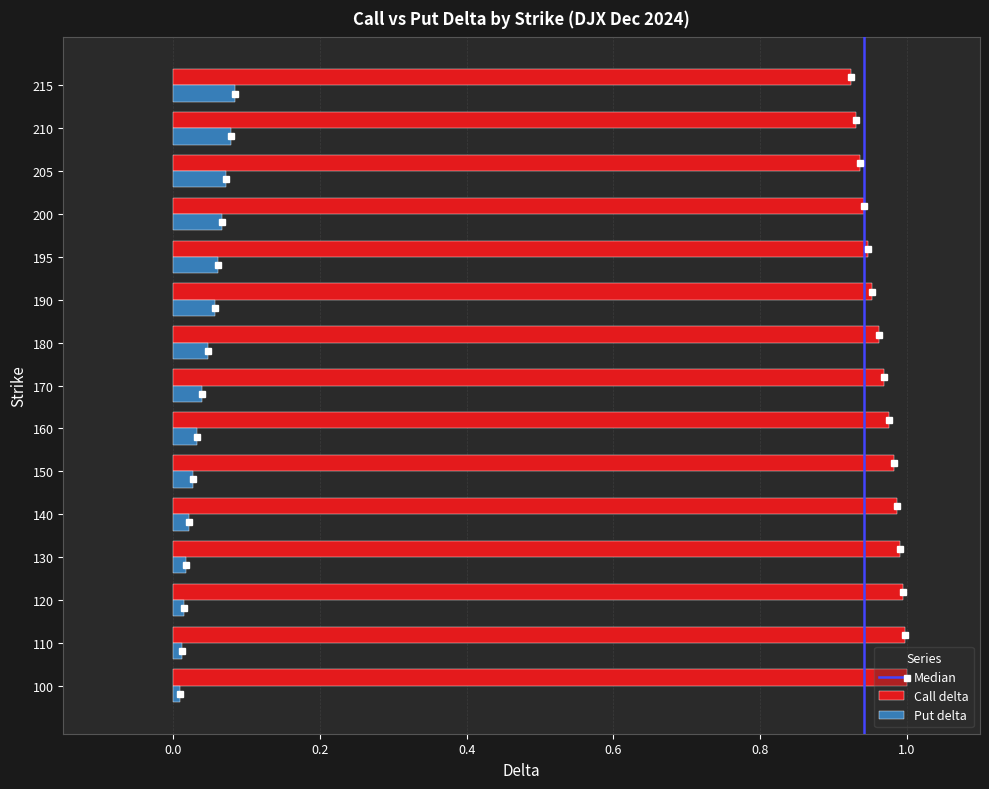

Rank the series by their maximum value, from highest to lowest.

Call delta, Put delta